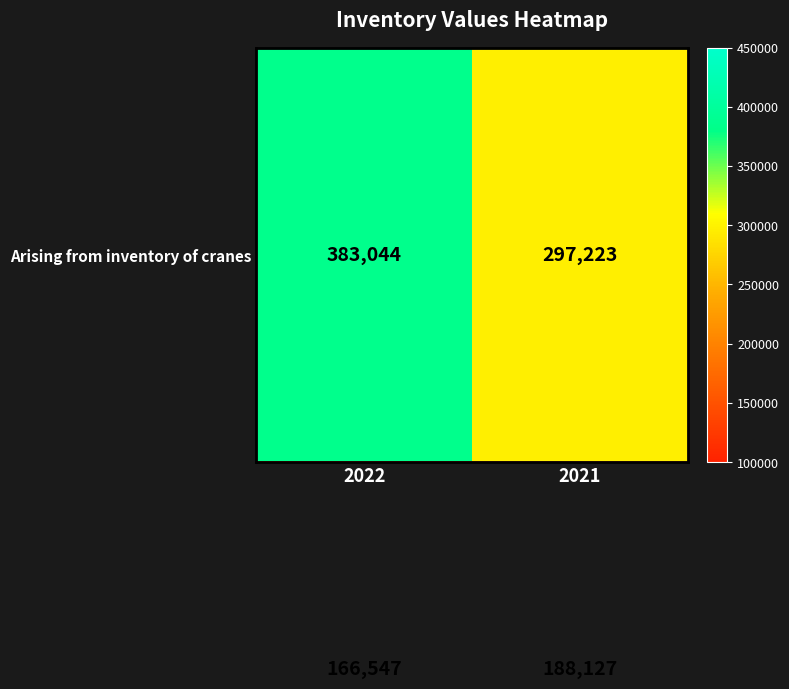

What is the greatest value displayed?

383044